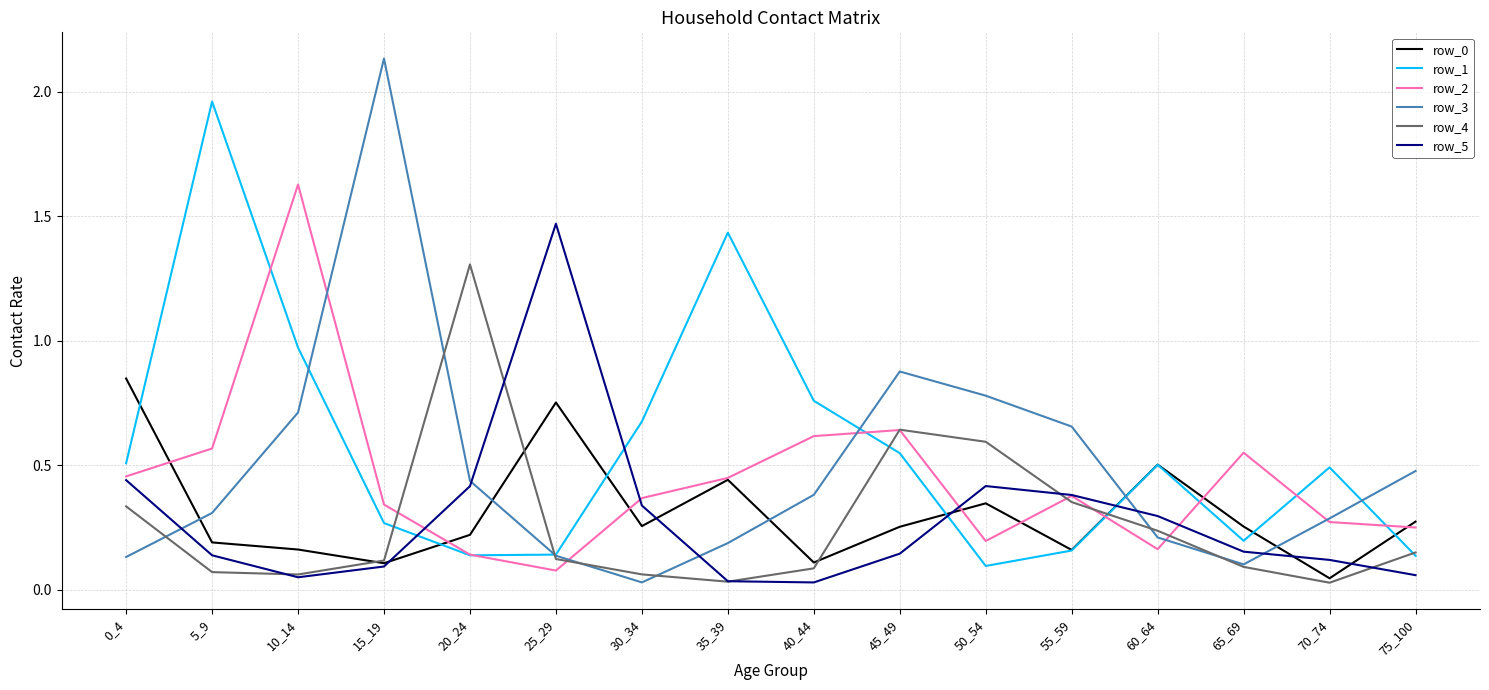

Which series has the largest range (max minus min)?

row_3